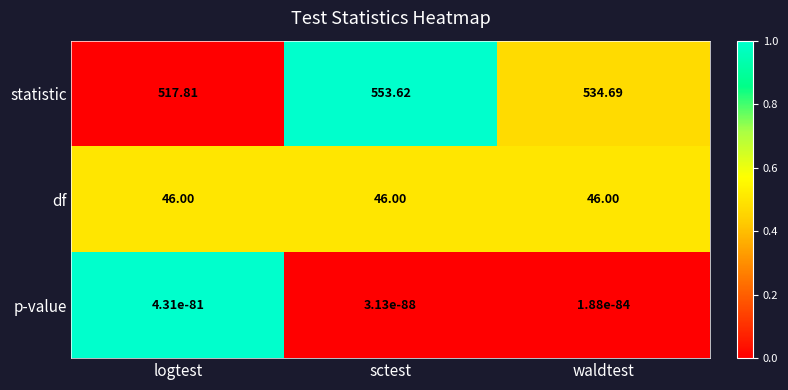

Rank the series at logtest from highest to lowest value.

statistic, df, p-value